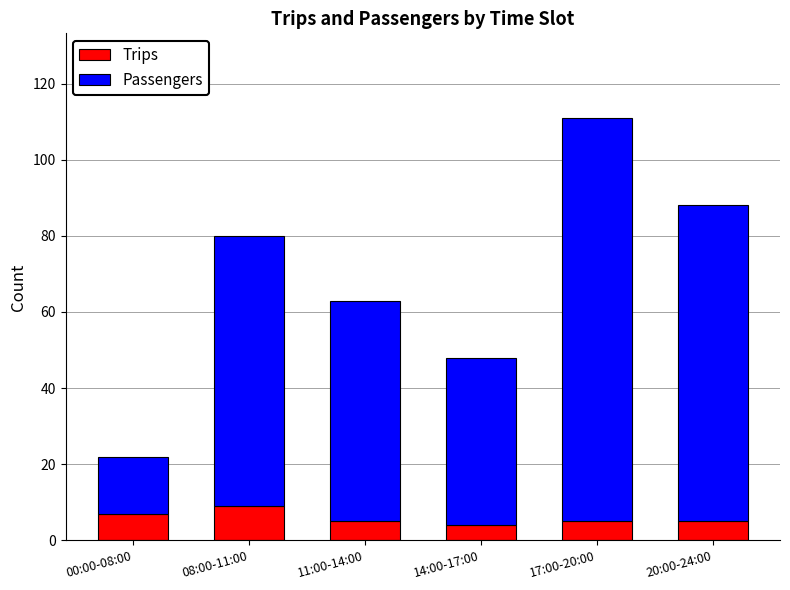

At which category is the sum across all series the highest?

17:00-20:00